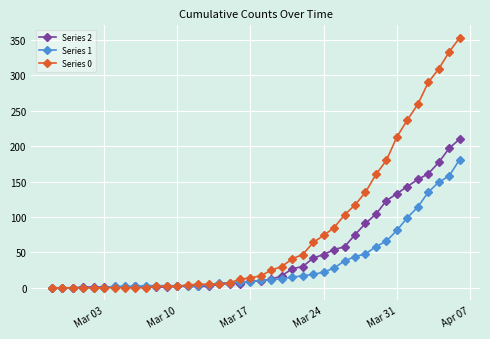

What is the maximum value shown in the chart?

353